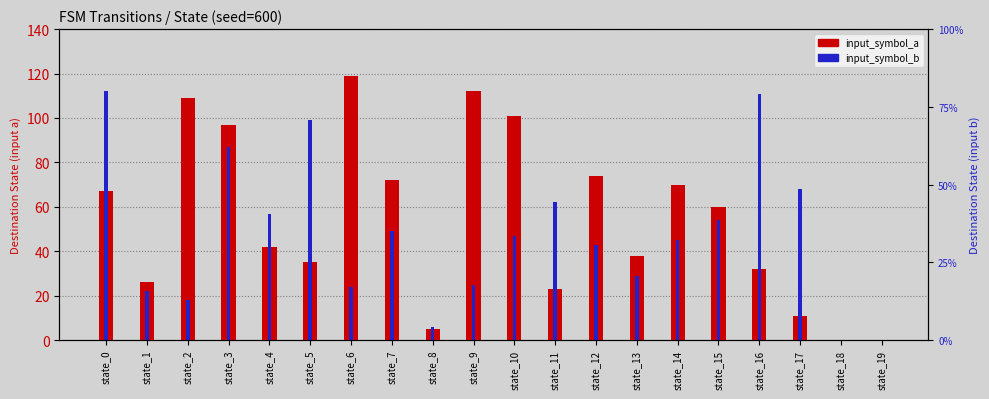

What is the value of the input_symbol_b bar at the 17th from the left?

111